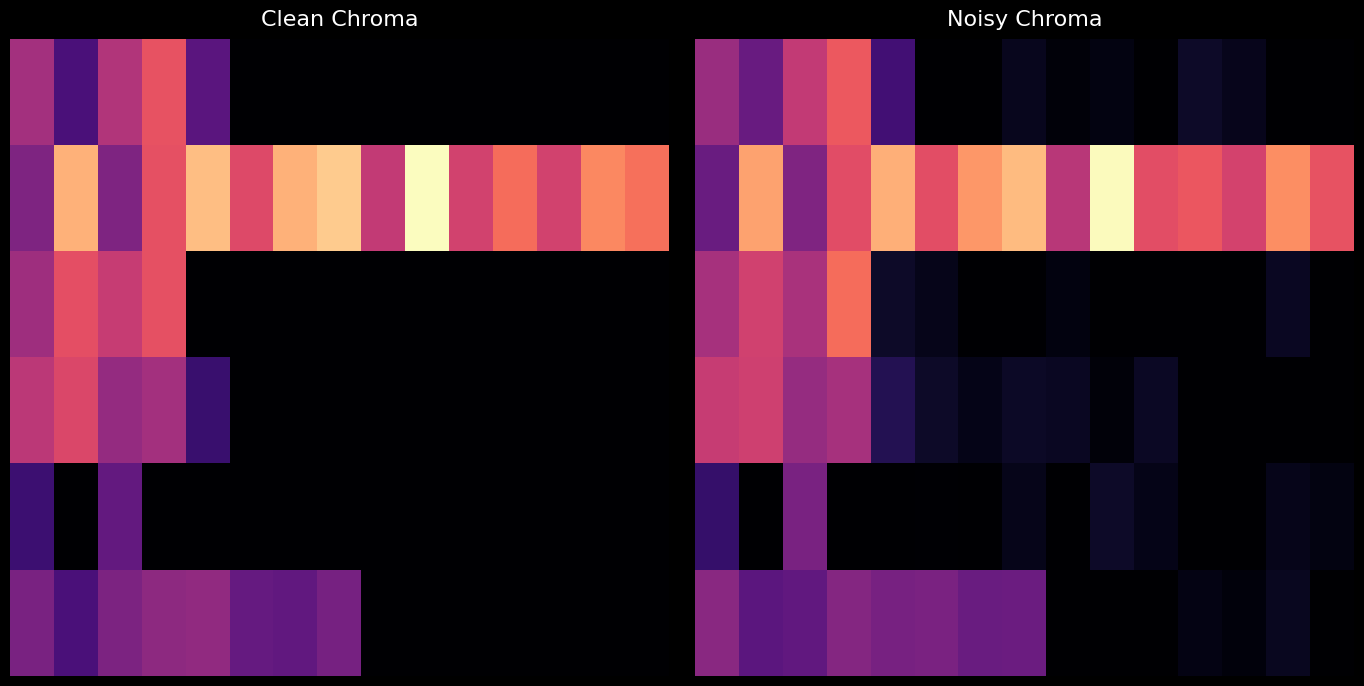

At how many categories does at least one series exceed 0?

15